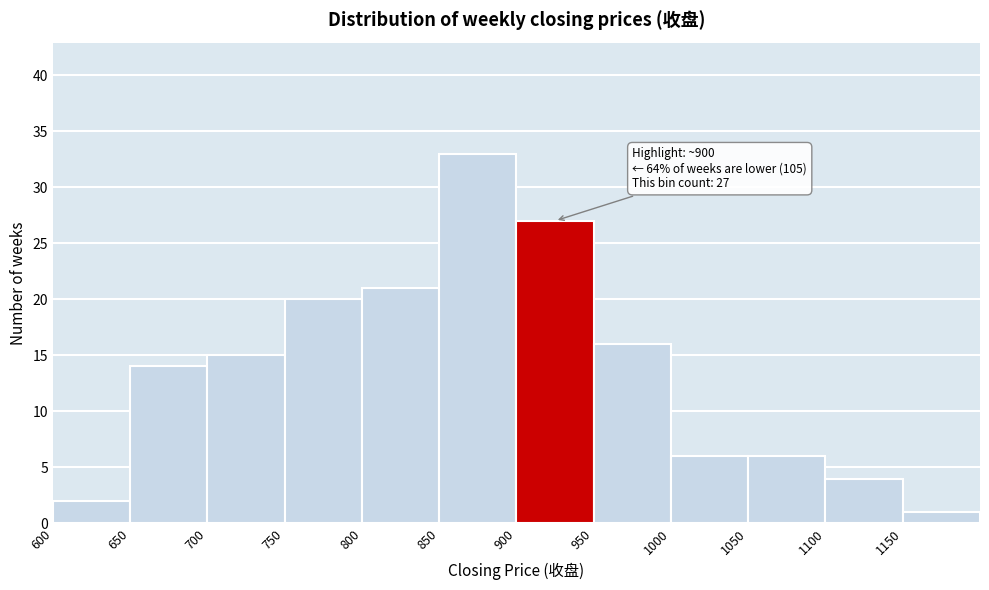

Which range on the x-axis has the tallest bar?

850 to 900